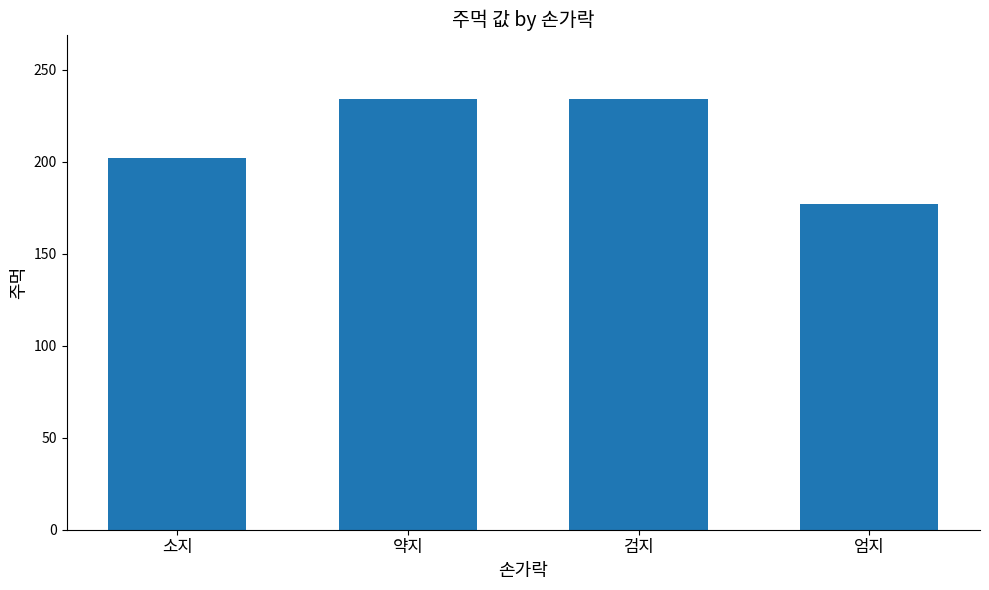

What is the approximate value at 검지, to the nearest 5?

235